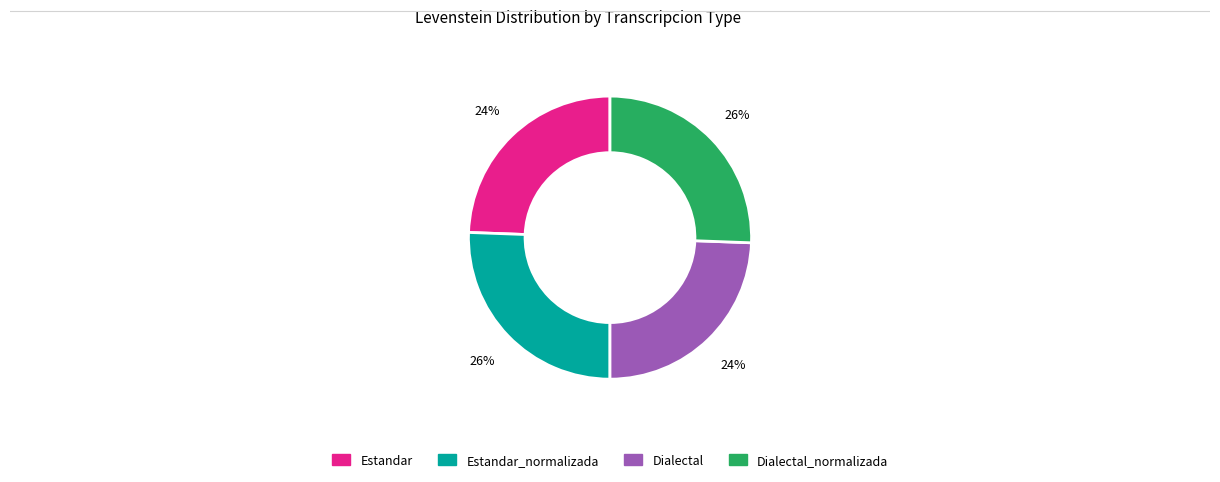

Is there any slice that represents more than half of the pie?

No